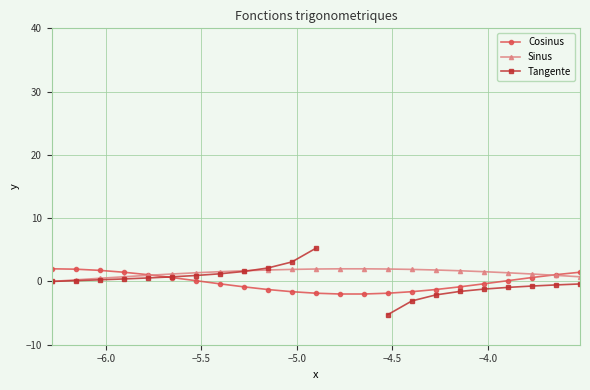

True or false: Sinus has more than 0 points higher than both neighbors.

True